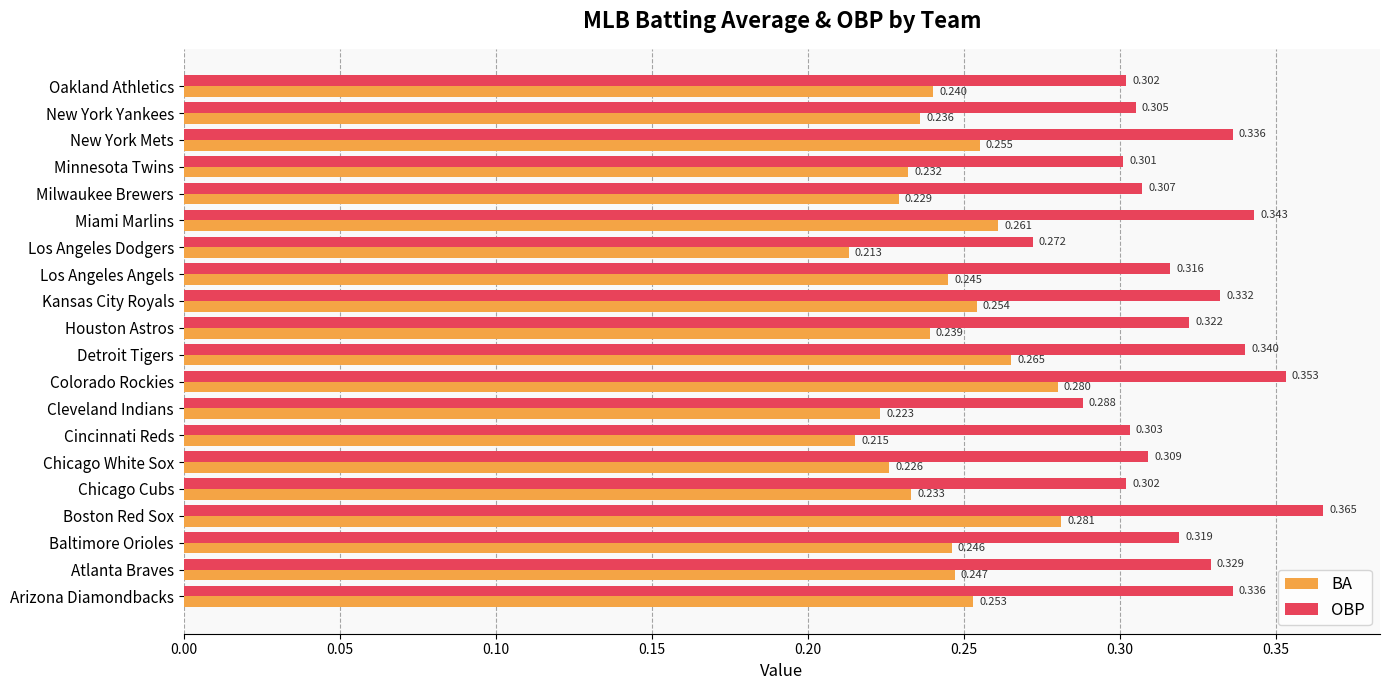

At which category is the sum across all series the highest?

Boston Red Sox